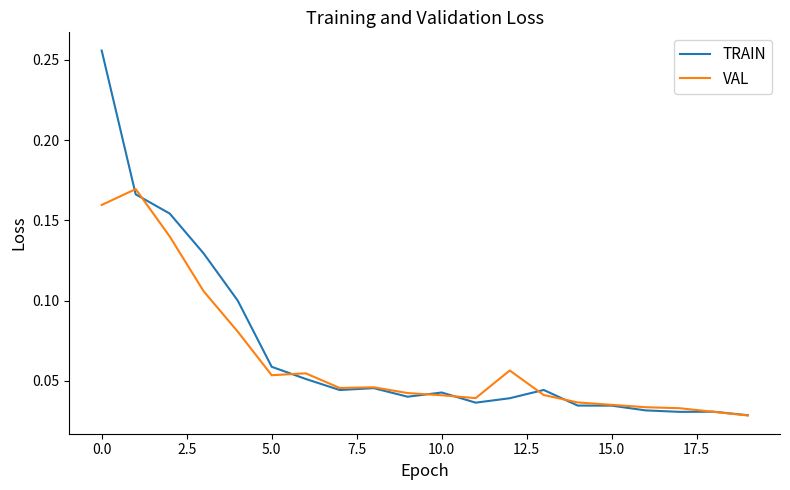

Which series has the largest range (max minus min)?

TRAIN